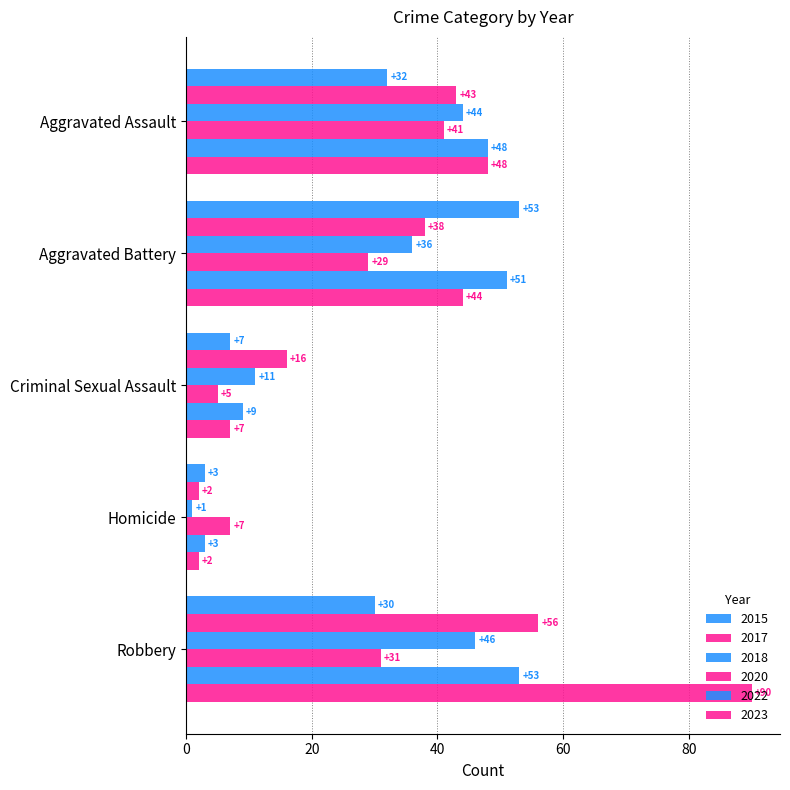

Rank the series by their maximum value, from highest to lowest.

2023, 2017, 2015, 2022, 2018, 2020